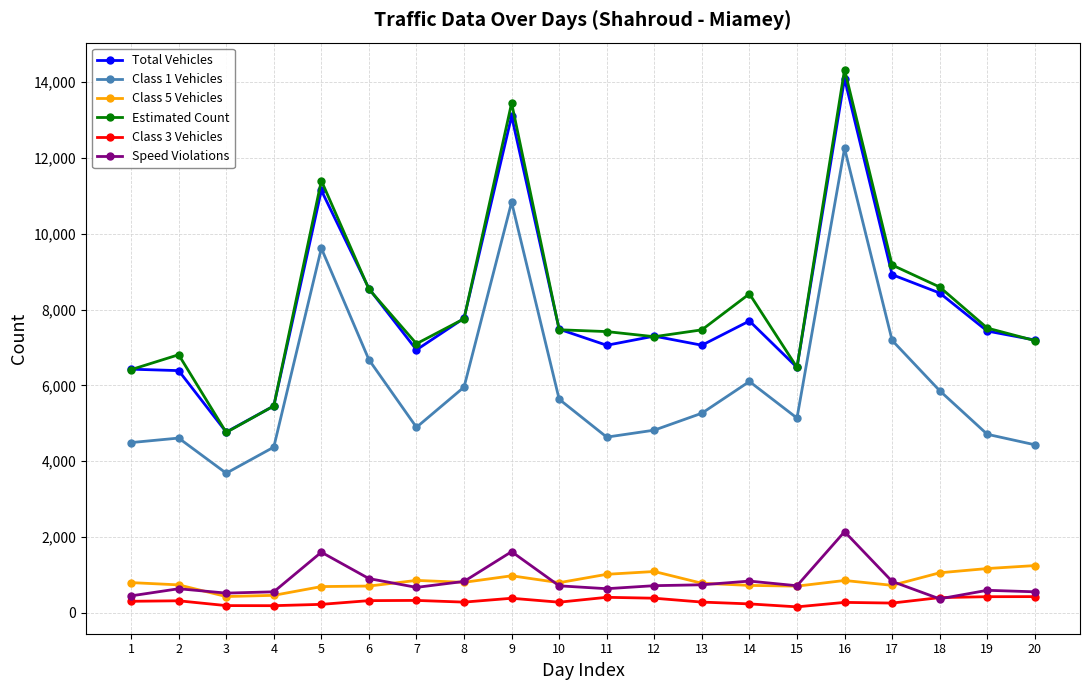

True or false: Estimated Count and Speed Violations intersect in this chart.

False